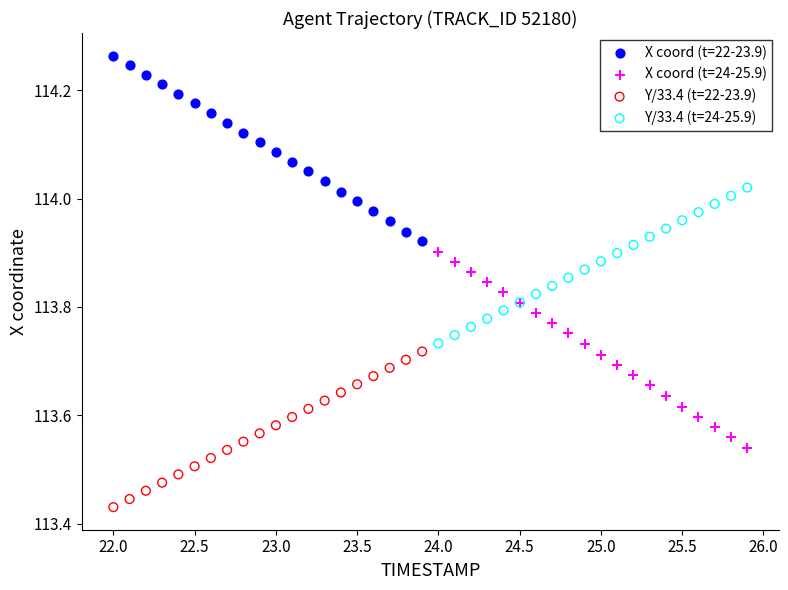

Which series reaches the minimum Y coordinate?

Y/33.4 (t=22-23.9)